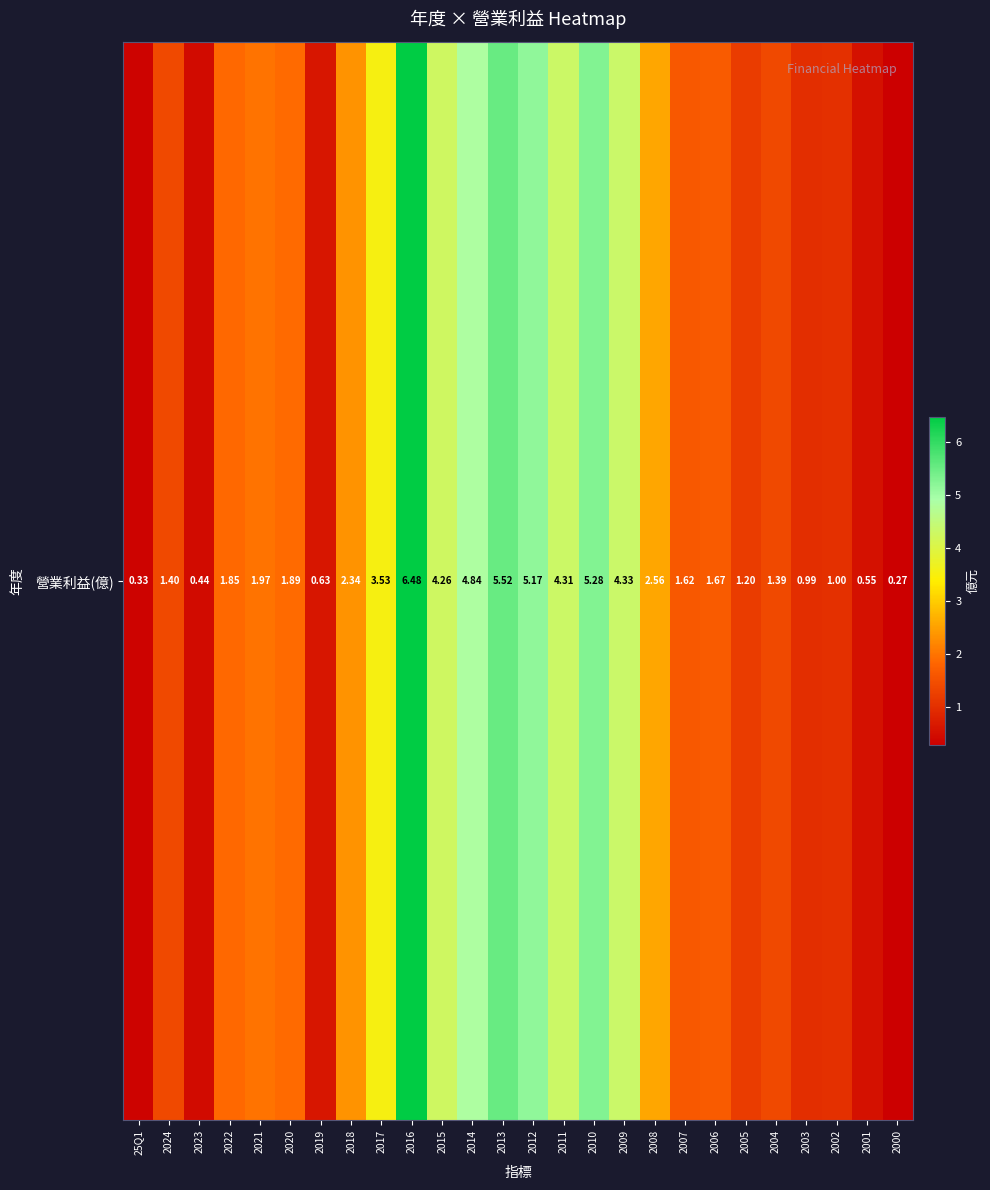

What is the difference between the maximum and minimum values?

6.2